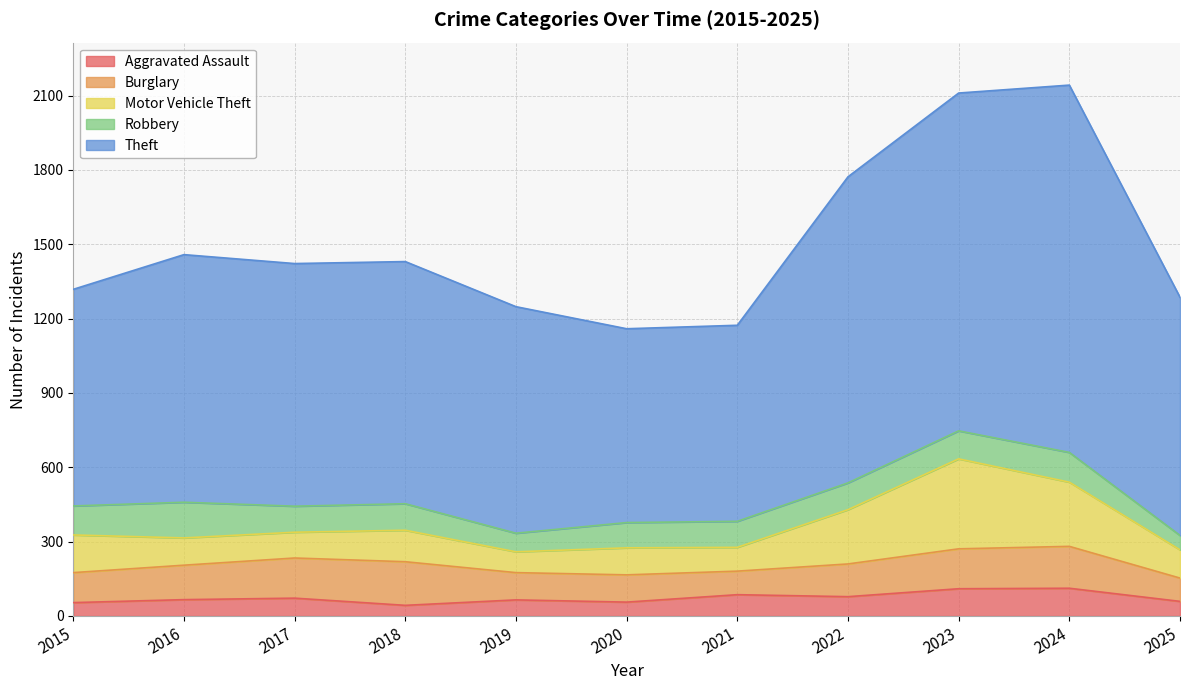

The value of Burglary at 2019 is 168. True or false?

False